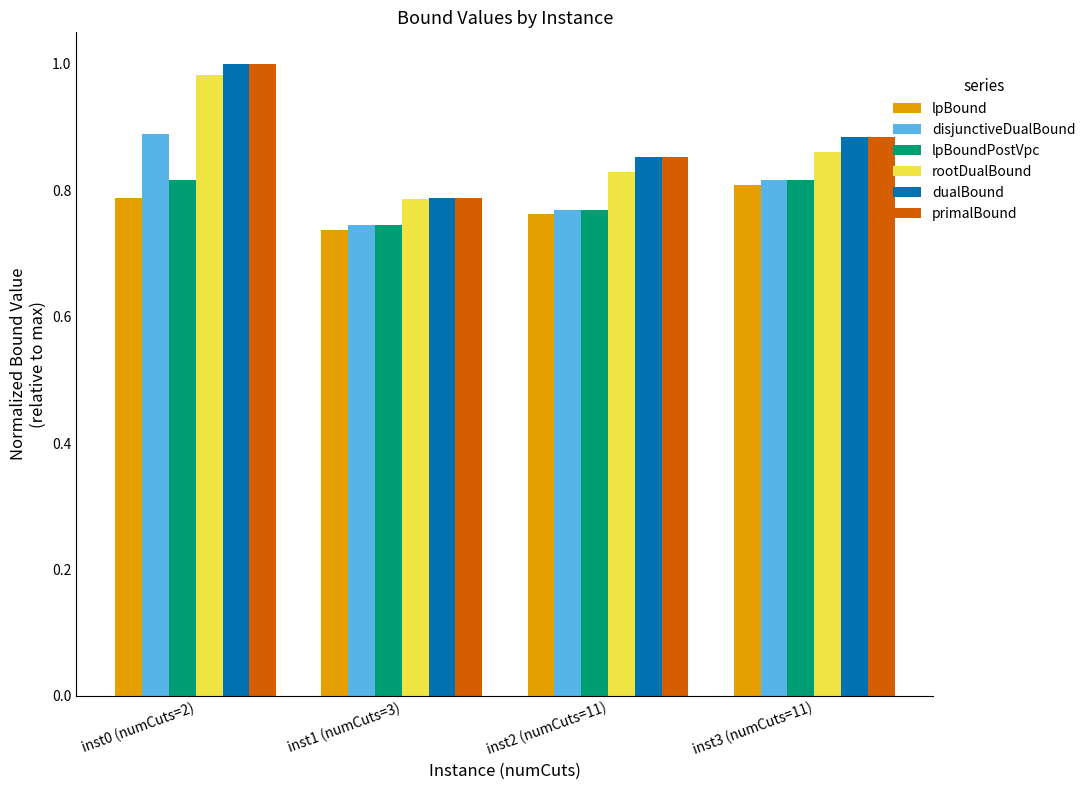

What are all the series names shown in the legend?

lpBound, disjunctiveDualBound, lpBoundPostVpc, rootDualBound, dualBound, primalBound